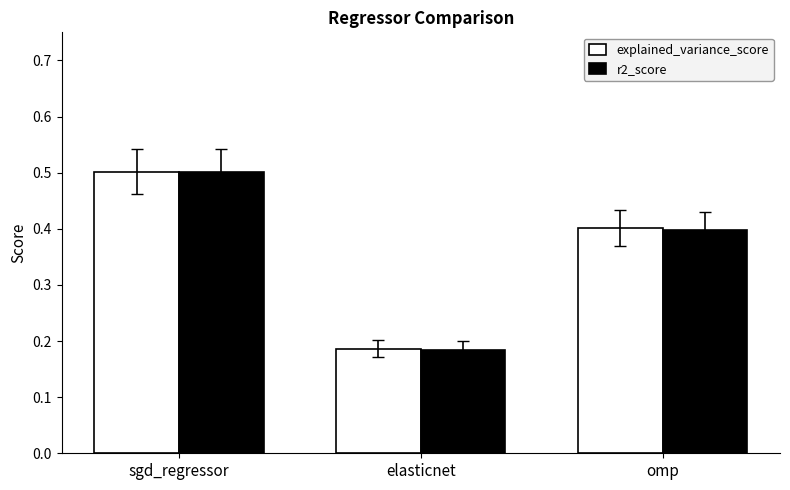

What position from the left is omp?

3